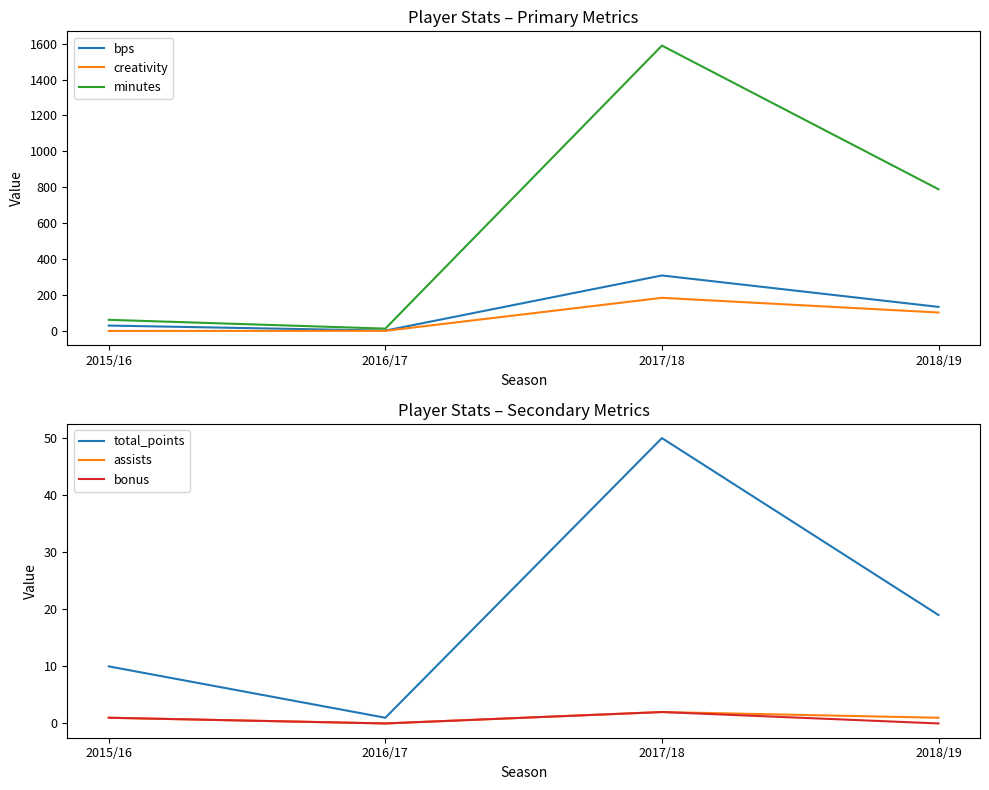

How many categories are shown in the chart?

4